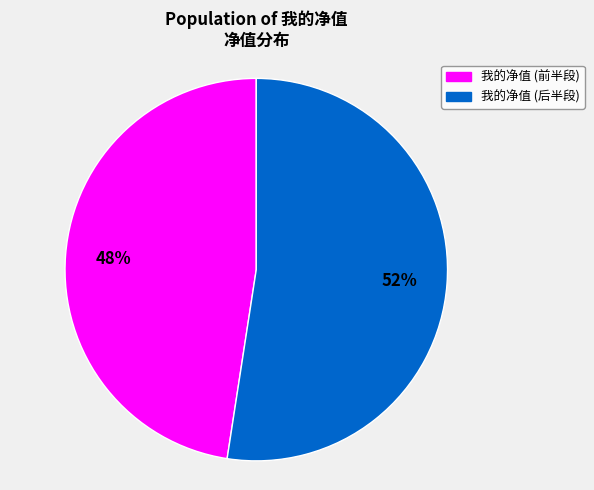

Count the number of slices in the pie.

2